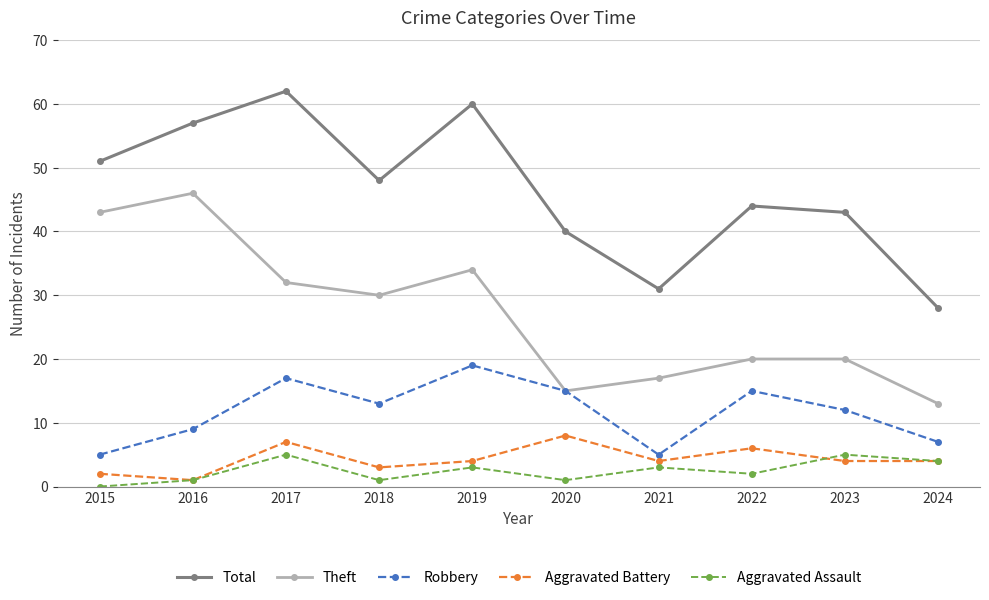

What is the difference between the maximum and second lowest values in the Theft series?

31